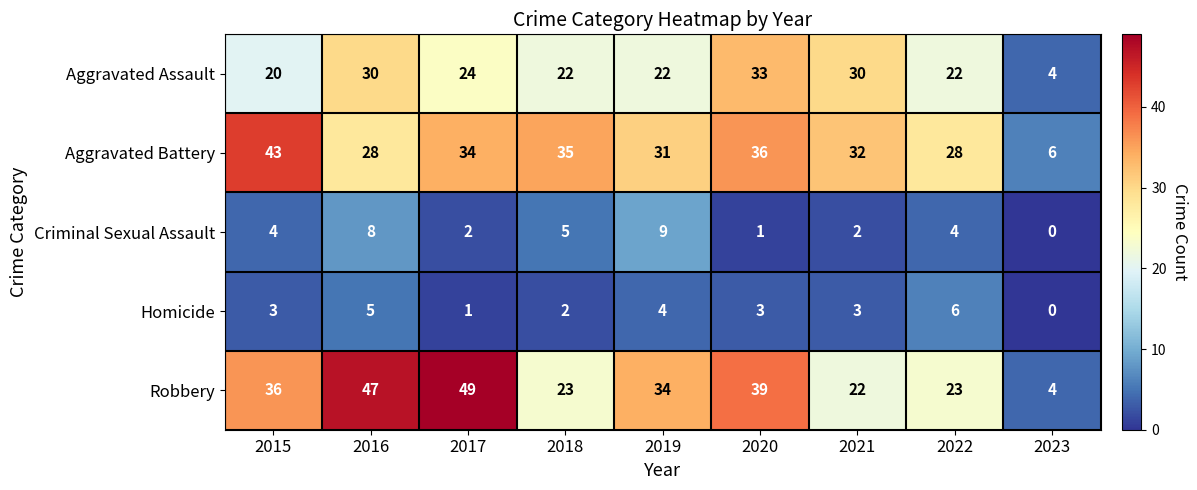

True or false: Robbery has a value of 16 at 2015.

False